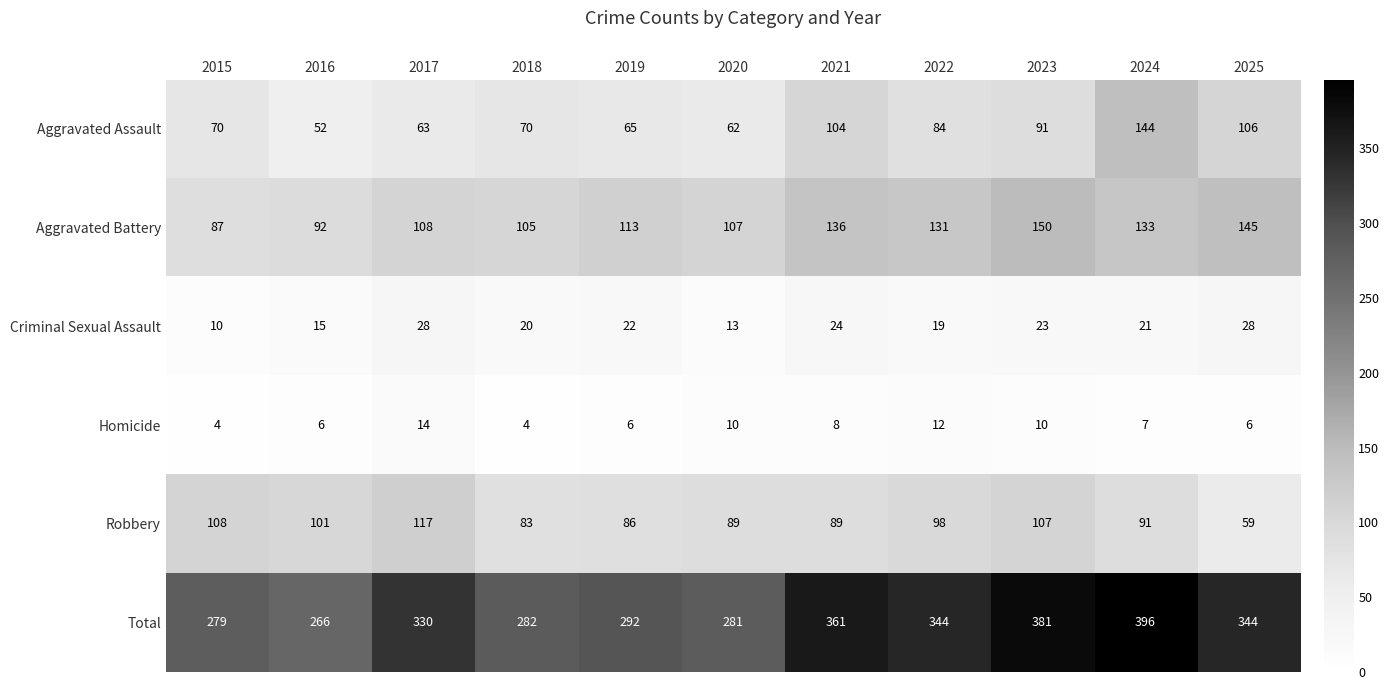

Where does the Homicide series first go above 7?

2017